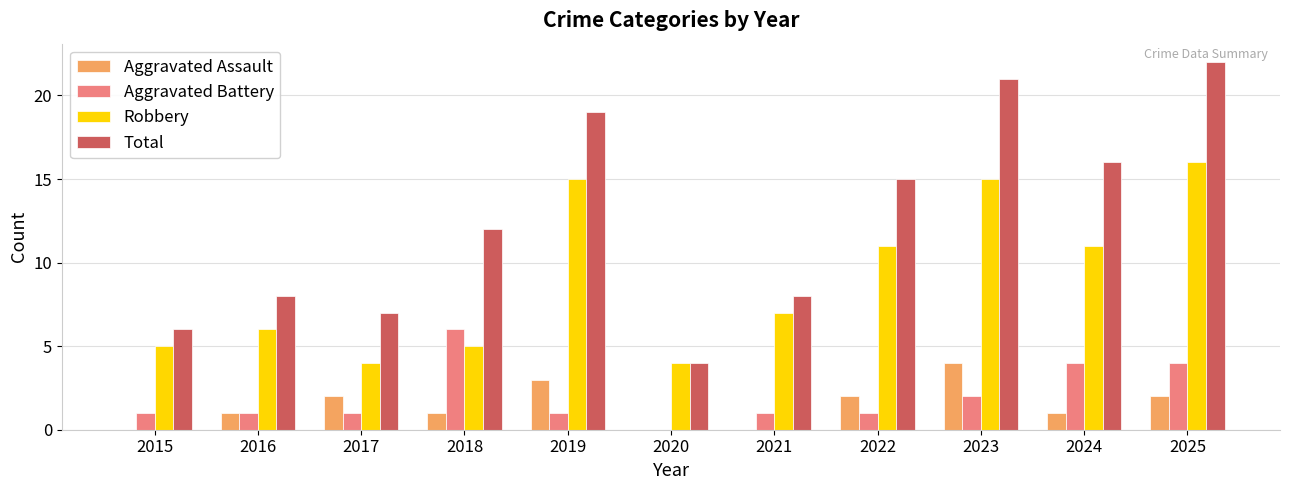

Reading left to right, what are all the values shown in this chart?

Aggravated Assault: 2015=0	2016=1	2017=2	2018=1	2019=3	2020=0	2021=0	2022=2	2023=4	2024=1	2025=2
Aggravated Battery: 2015=1	2016=1	2017=1	2018=6	2019=1	2020=0	2021=1	2022=1	2023=2	2024=4	2025=4
Robbery: 2015=5	2016=6	2017=4	2018=5	2019=15	2020=4	2021=7	2022=11	2023=15	2024=11	2025=16
Total: 2015=6	2016=8	2017=7	2018=12	2019=19	2020=4	2021=8	2022=15	2023=21	2024=16	2025=22